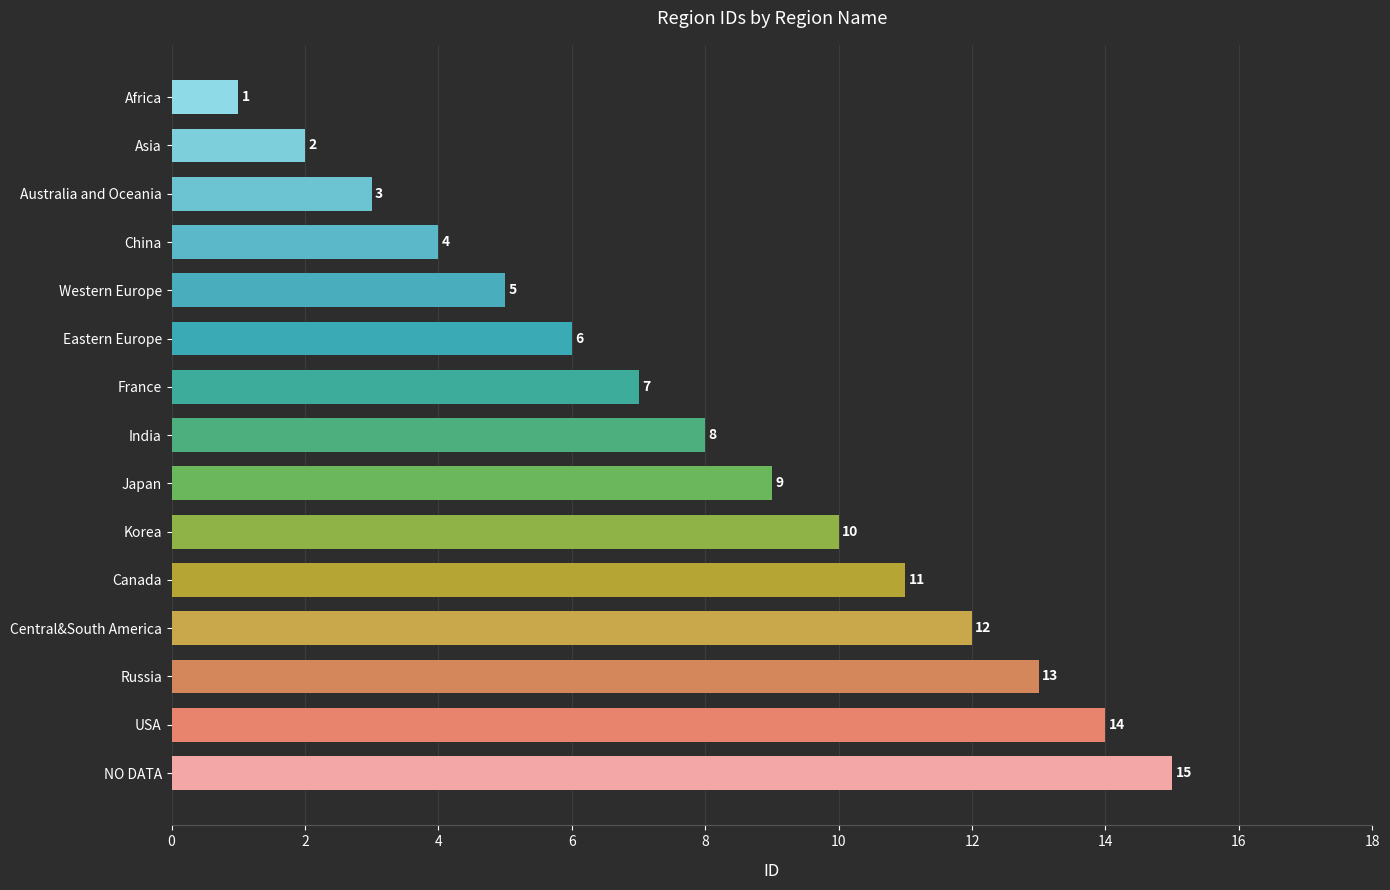

Are the bars grouped side by side (vs. stacked)?

No